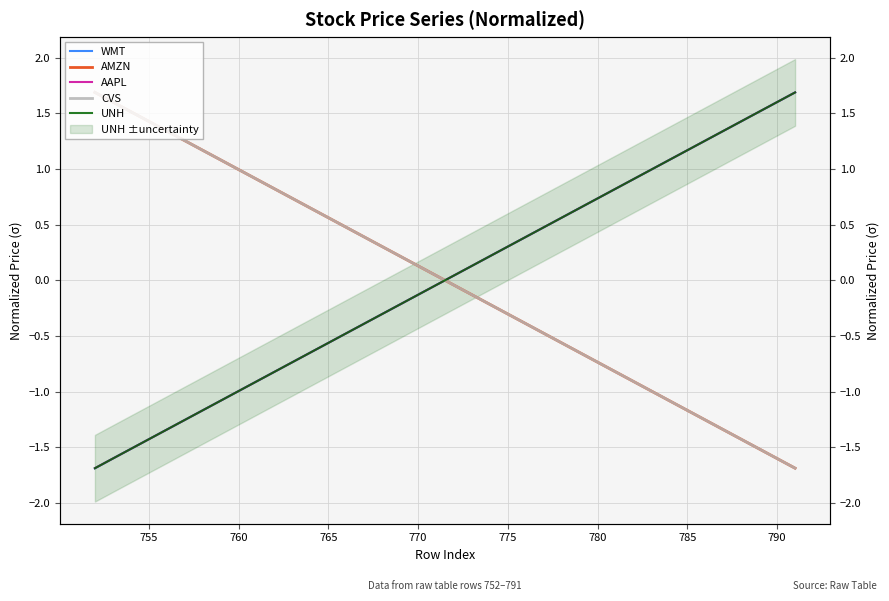

At how many categories does at least one series exceed 0?

40